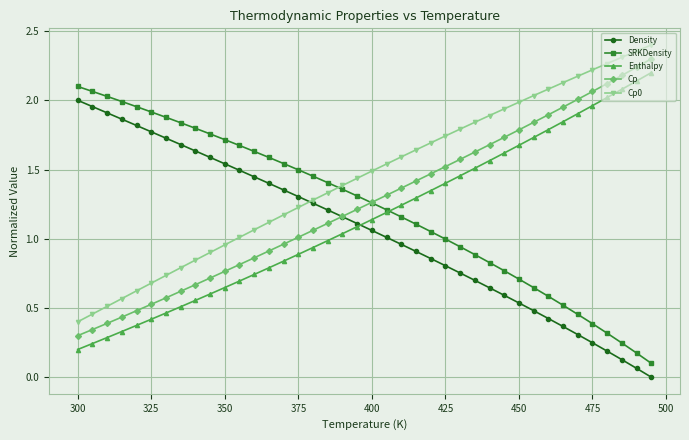

True or false: SRKDensity and Enthalpy cross at least once.

True